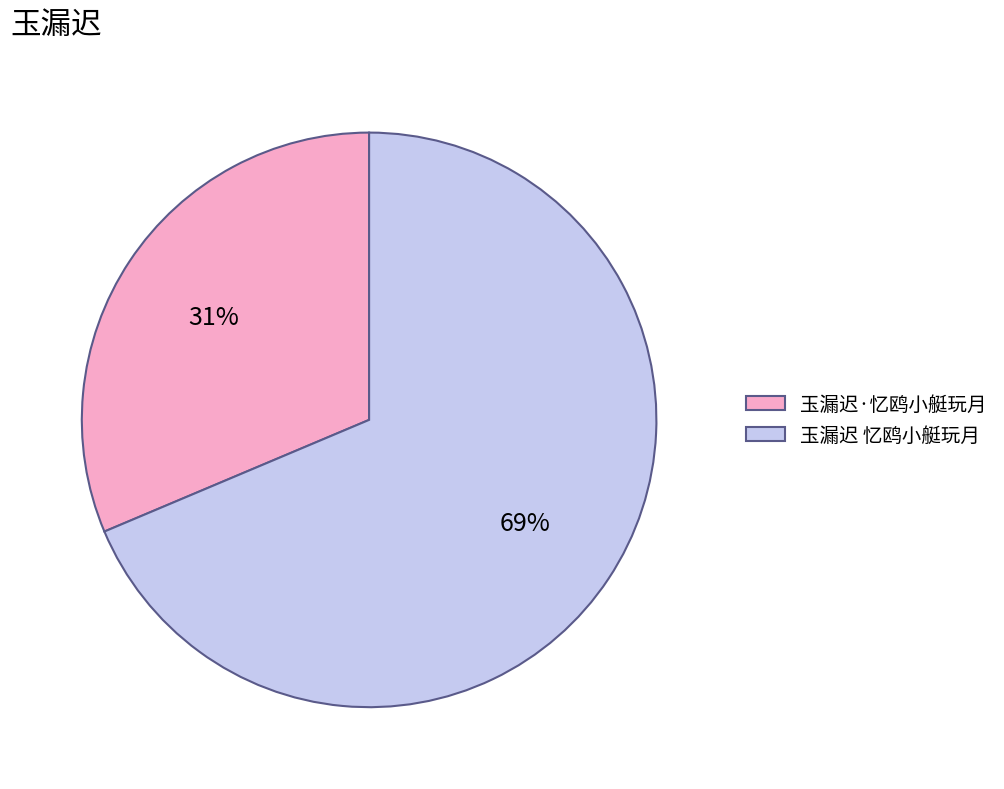

Is there any slice that represents more than half of the pie?

Yes